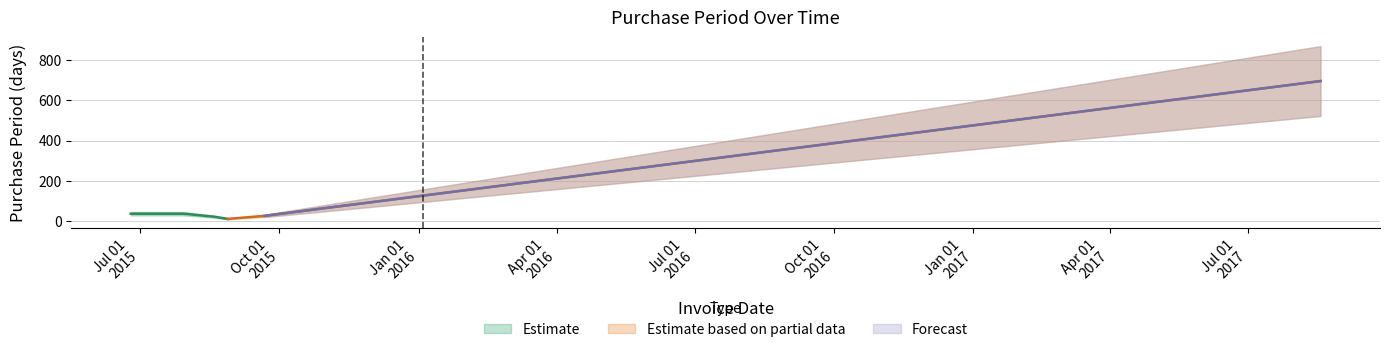

Rank the categories by value from highest to lowest.

2017-08-18, 2015-06-25, 2015-07-30, 2015-09-21, 2015-08-19, 2015-08-28